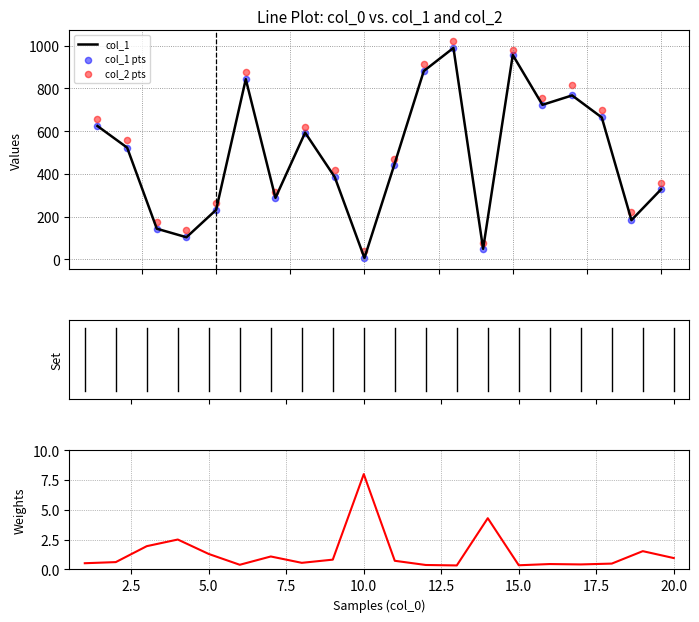

At how many categories does at least one series exceed 857?

4